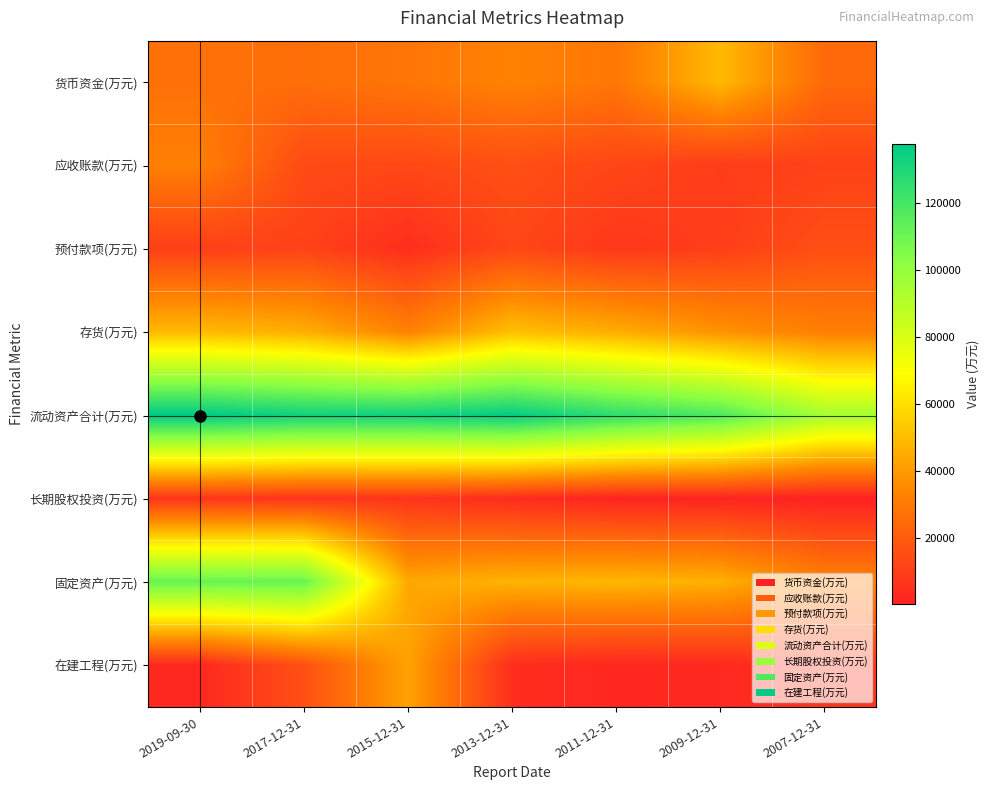

What is the spread (max minus min) of values at 2007-12-31?

93943